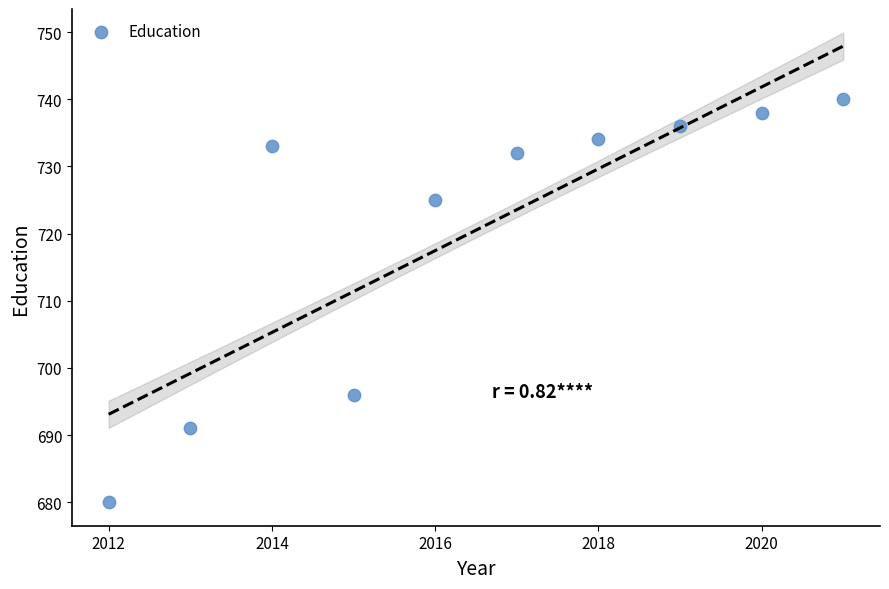

What is the range of X values (max minus min)?

9